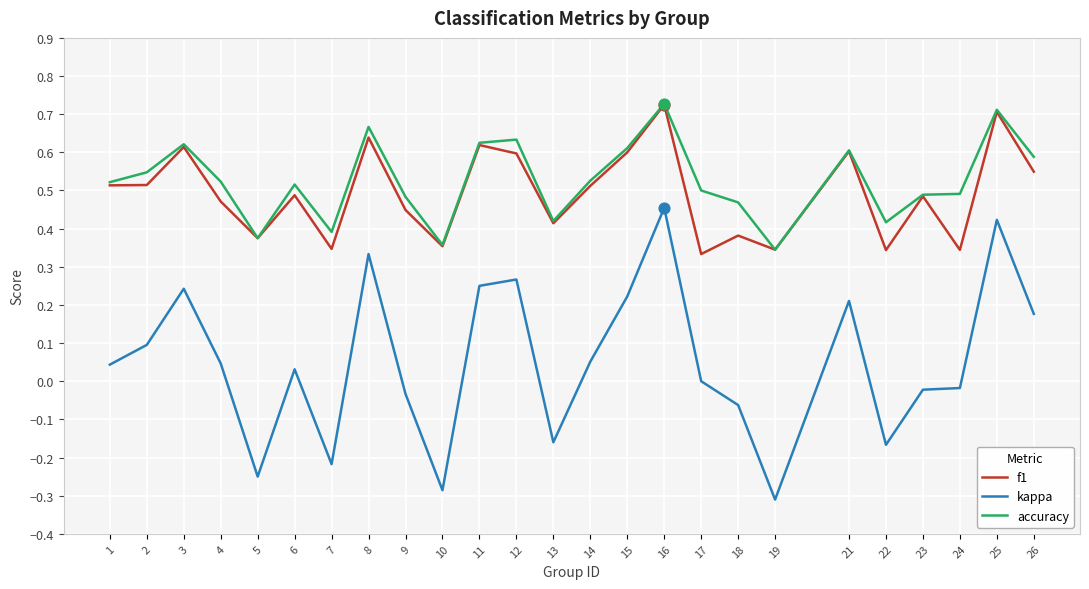

At which category is the sum across all series the highest?

16